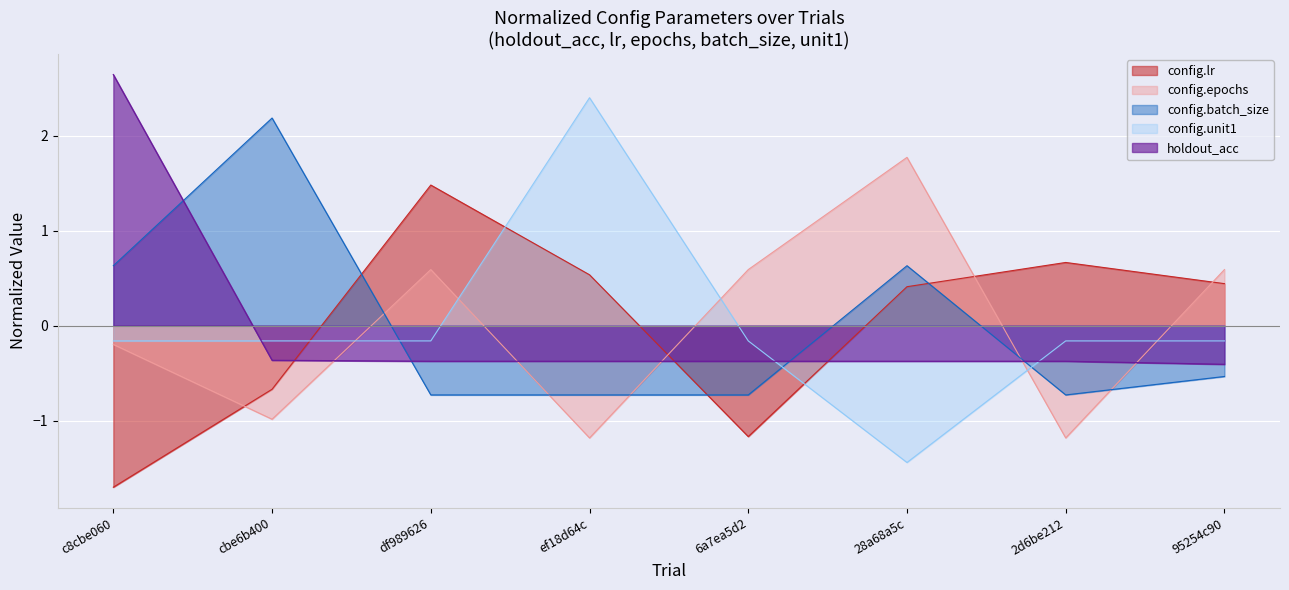

True or false: config.unit1 and config.batch_size cross at least once.

True